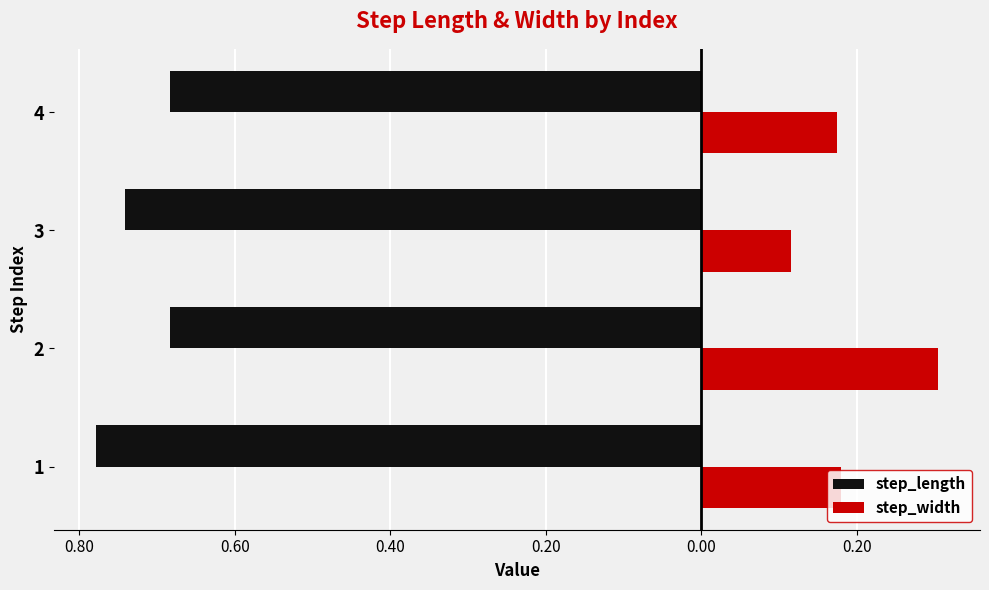

What is the maximum value for step_length?

-0.7